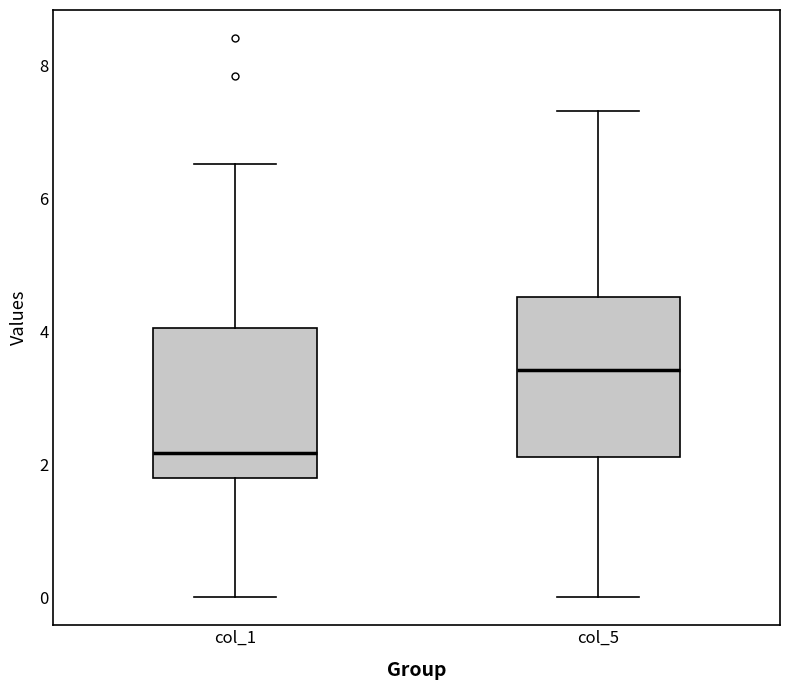

Which box has the highest median line?

col_5